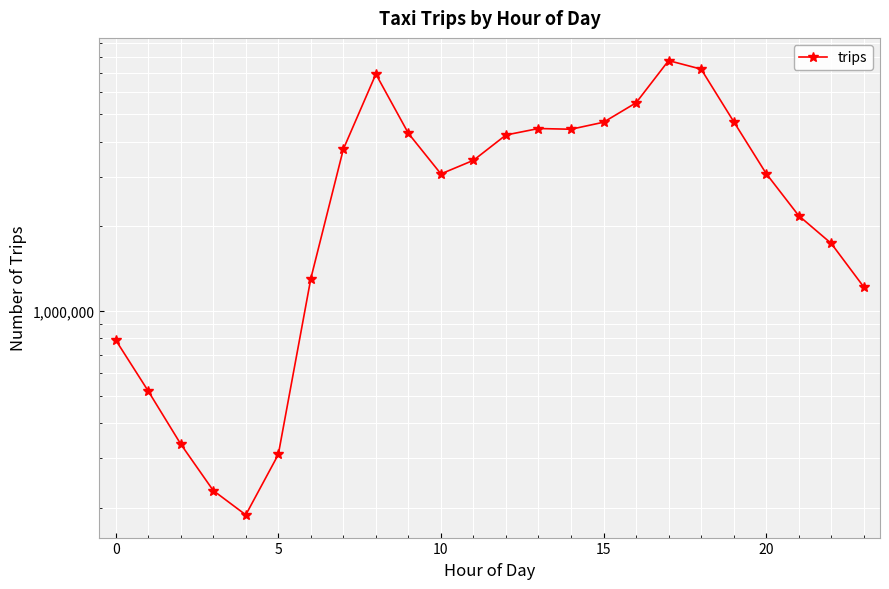

How many interior local valleys (lower than both neighbors) does the data have?

3